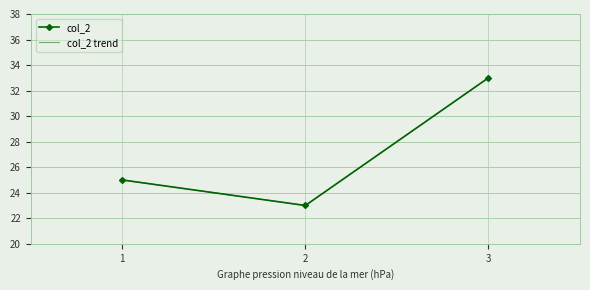

What is the difference between the maximum and minimum values in the col_2 series?

10